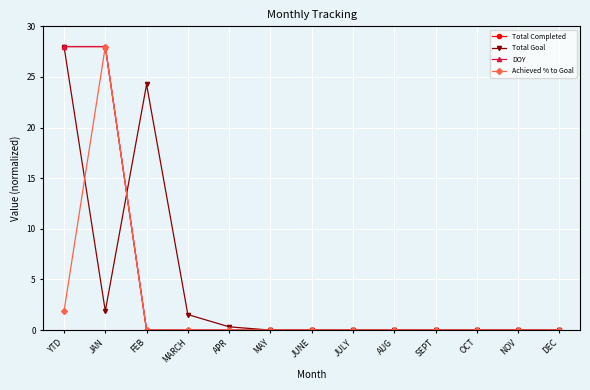

How many intersections are there between Total Goal and Total Completed?

1